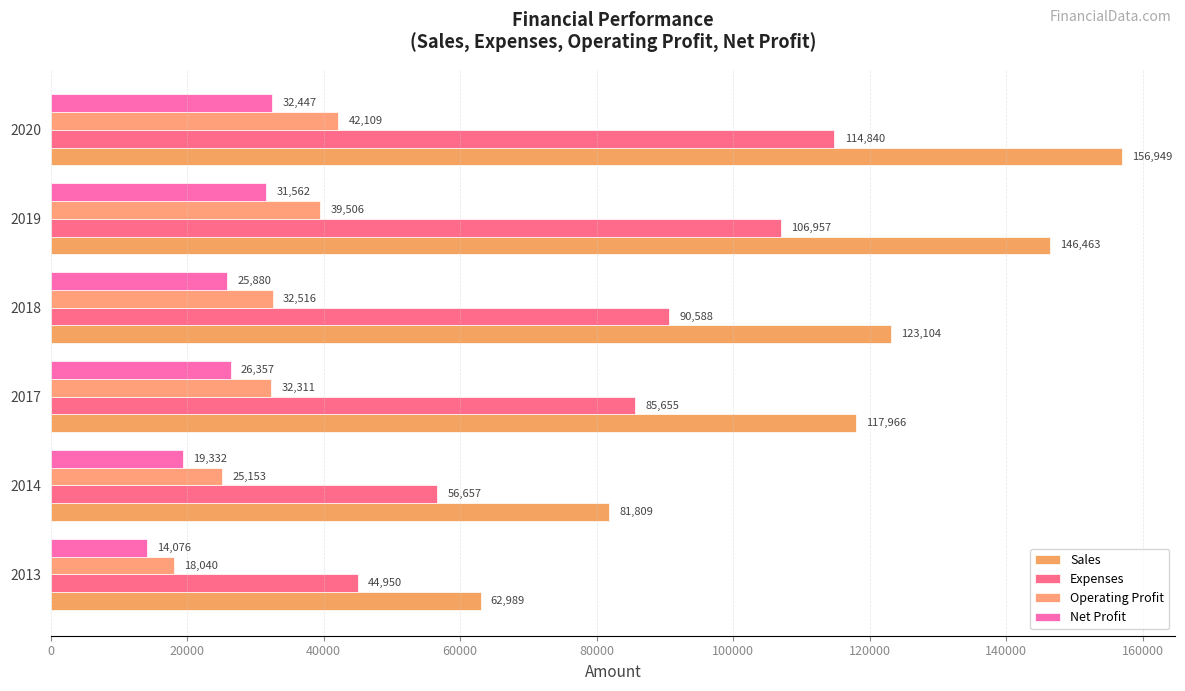

How many Operating Profit values are between 25153 and 39506?

4